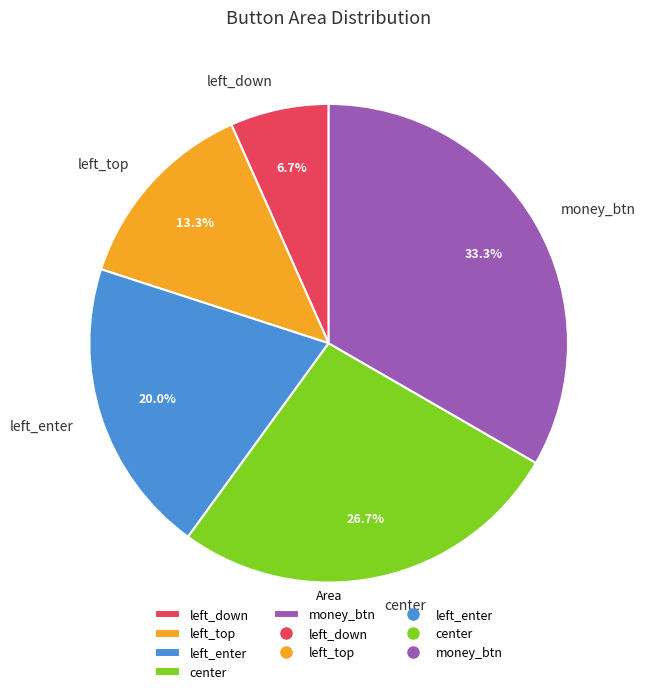

How many slices are in this pie chart?

5